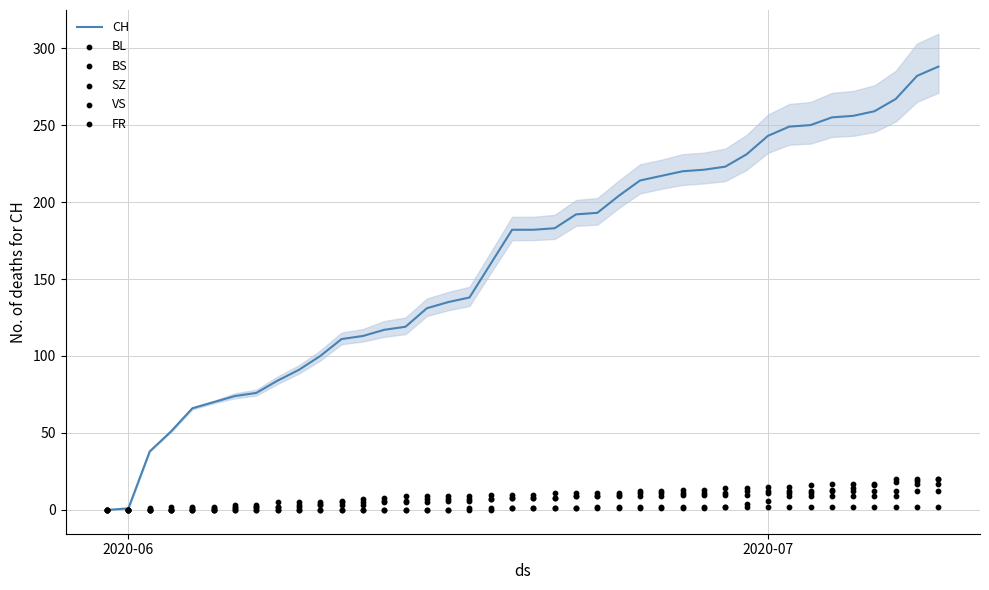

What is the highest value of the CH series?

288